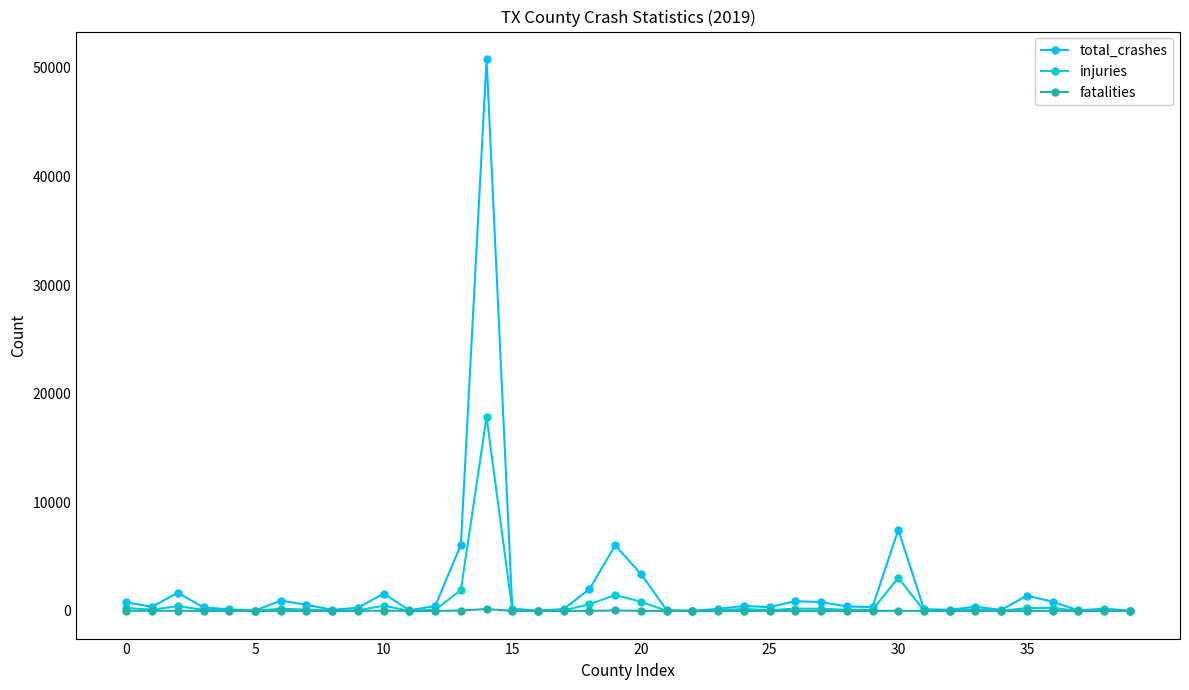

Which series has the widest spread of values?

total_crashes